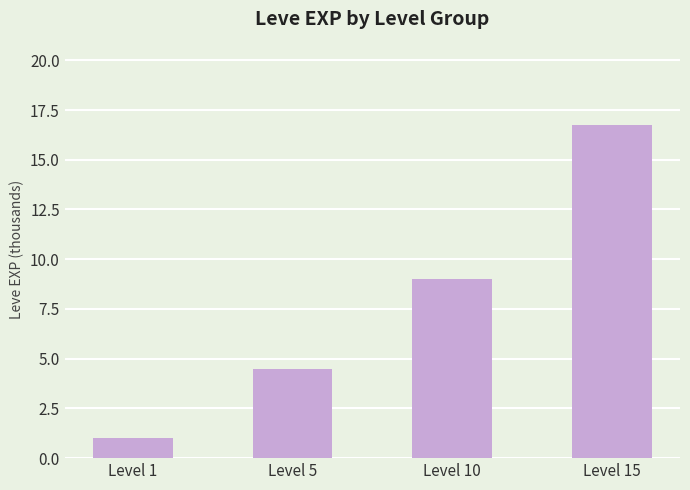

List the labels in order of value, largest first.

Level 15, Level 10, Level 5, Level 1